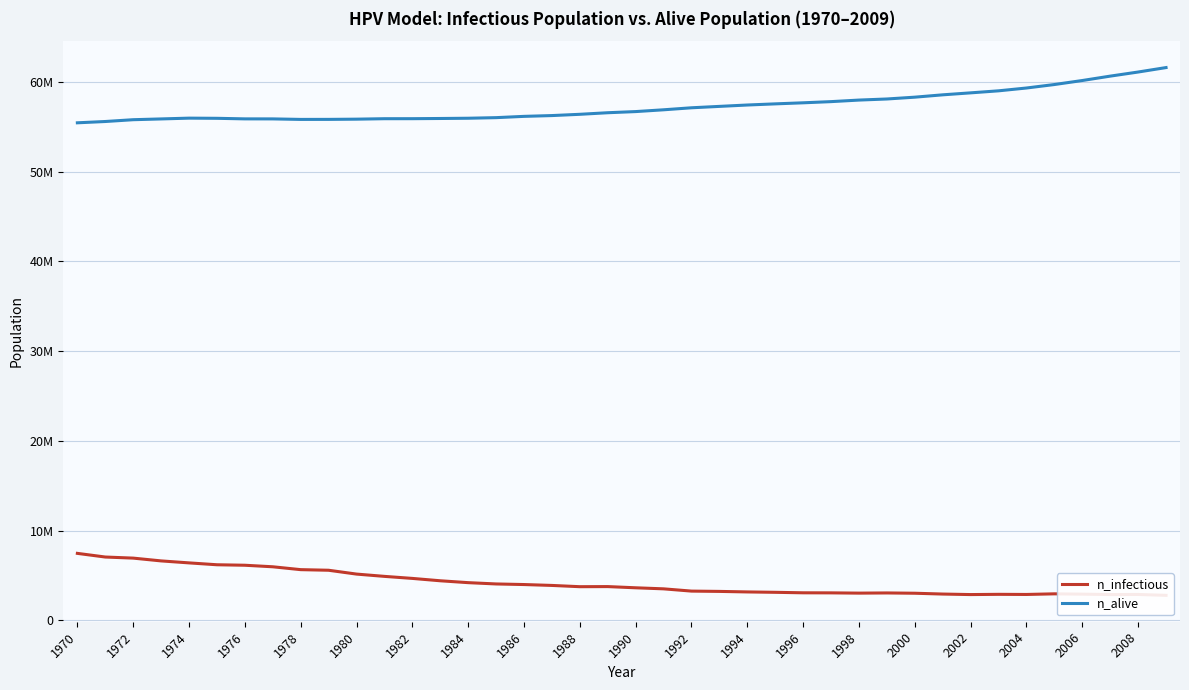

What position from the left is 1984?

15